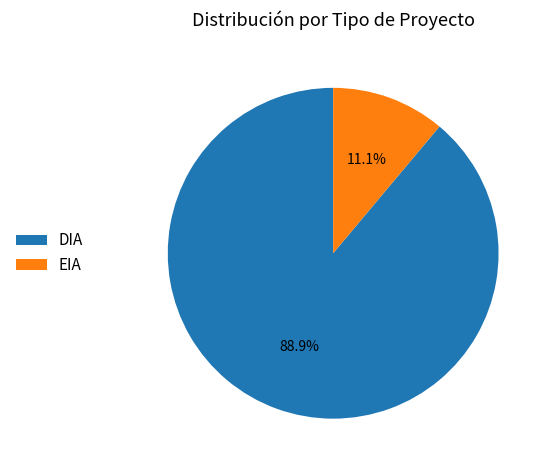

What is the ratio of the value at EIA to the value at DIA?

0.1